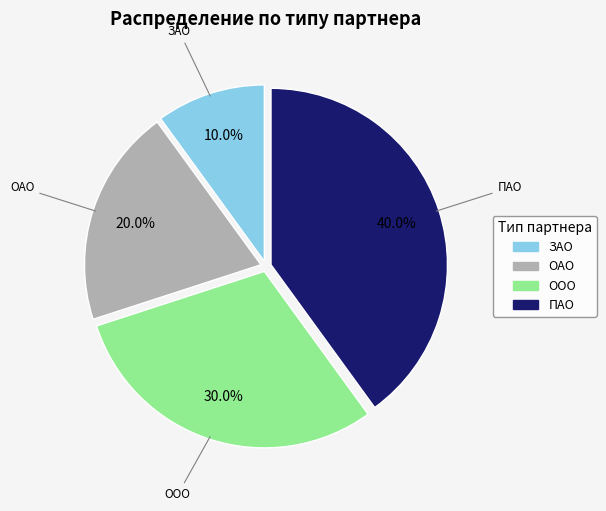

Which category has the biggest portion of the pie?

ПАО